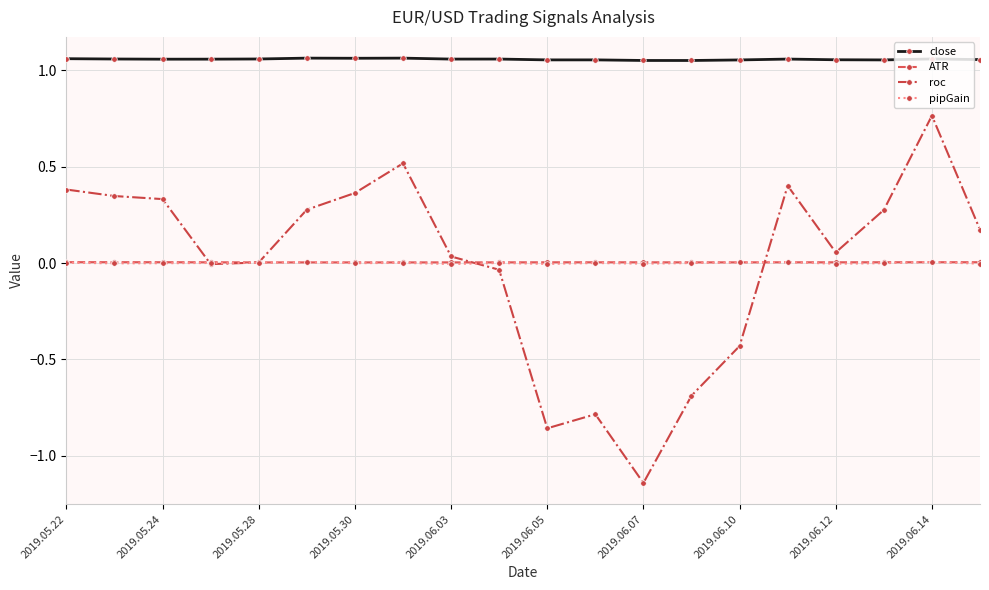

Which series has the largest range (max minus min)?

roc